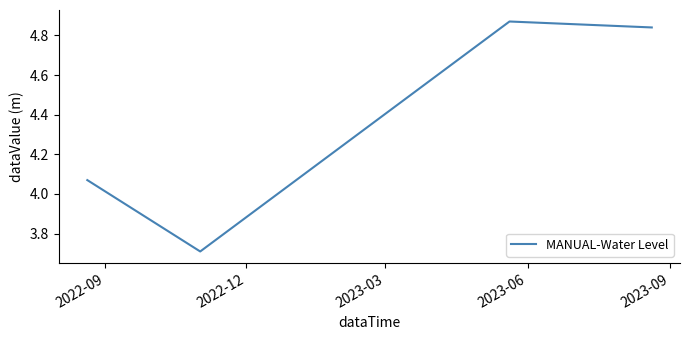

Count the number of categories in the chart.

4